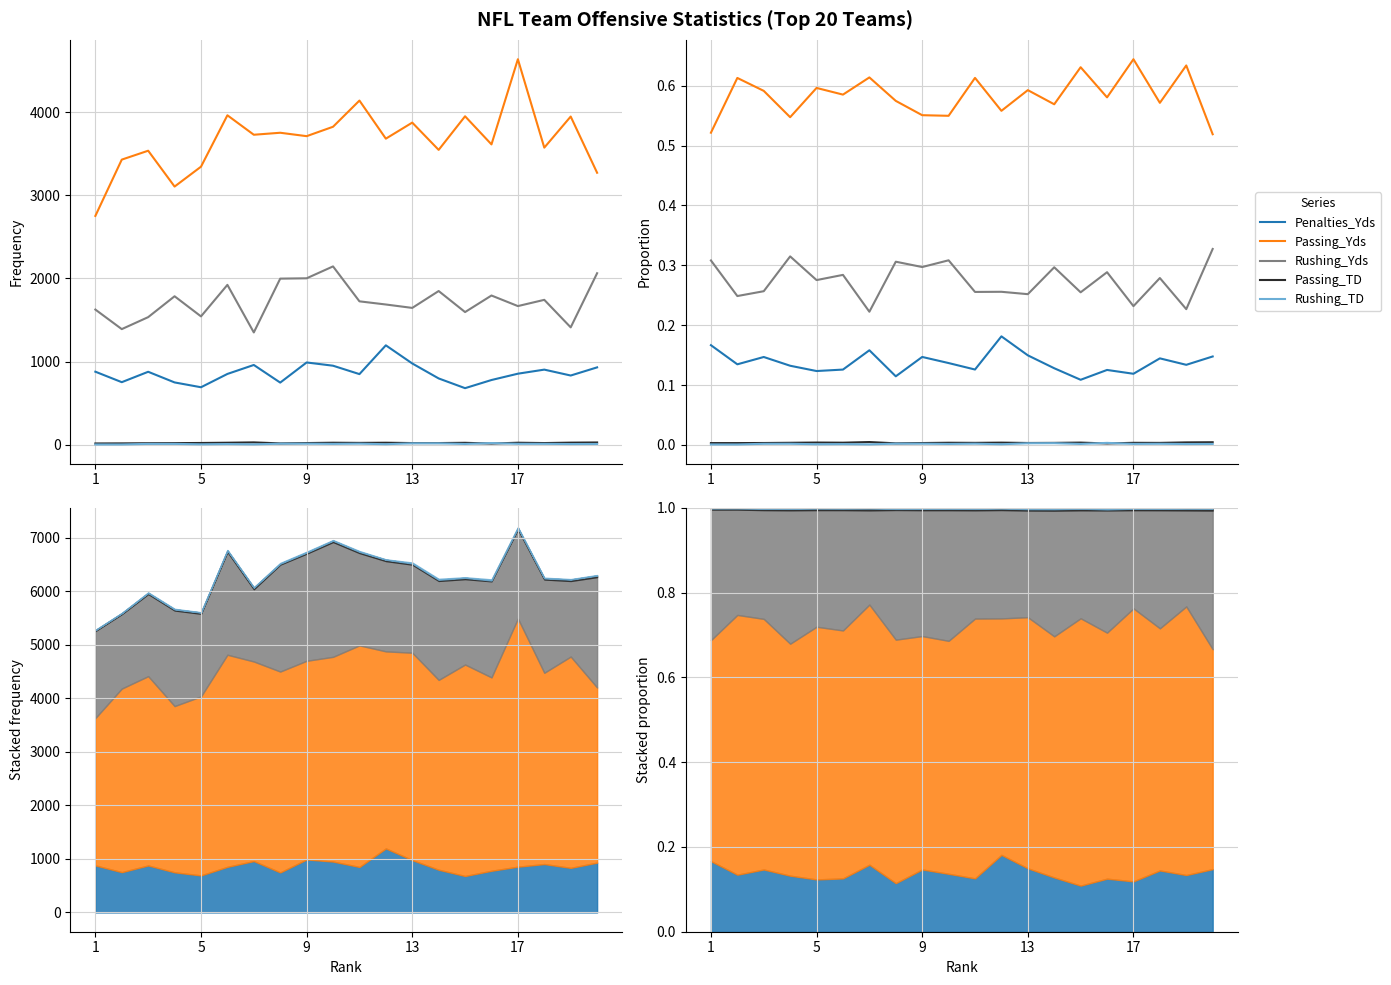

At which category does the chart reach its minimum across all series?

5